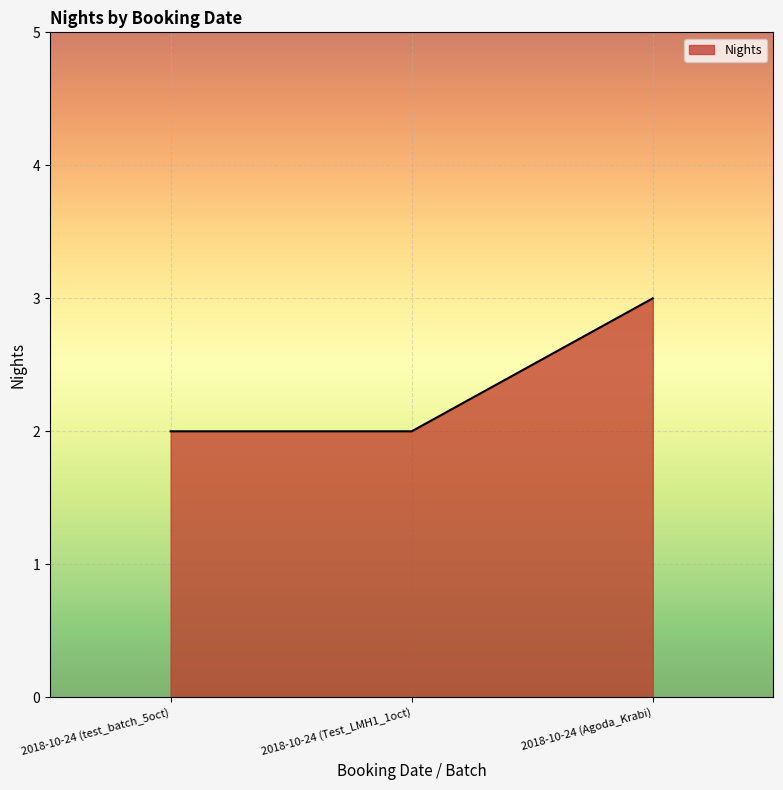

Between 2018-10-24 (test_batch_5oct) and 2018-10-24 (Agoda_Krabi), which is larger?

2018-10-24 (Agoda_Krabi)